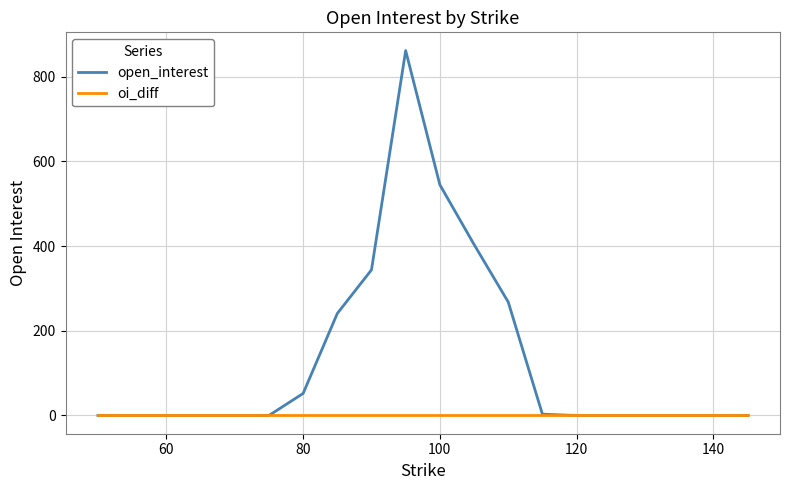

What is the maximum value for open_interest?

862